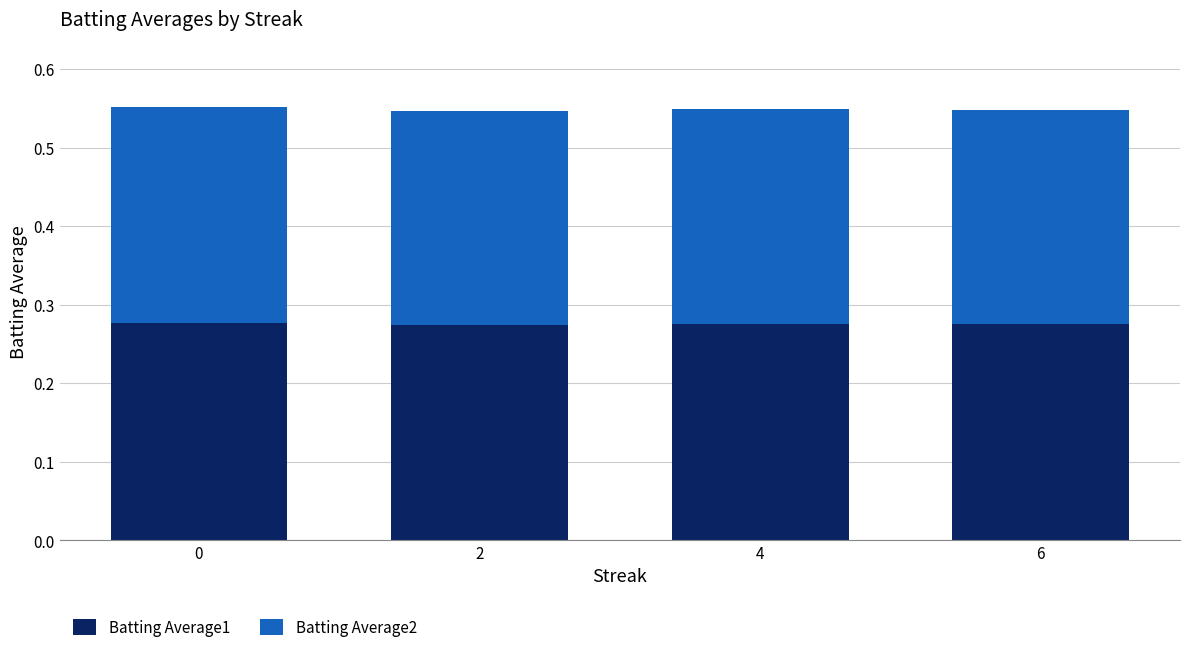

What is the sum of all Batting Average1 values?

1.1